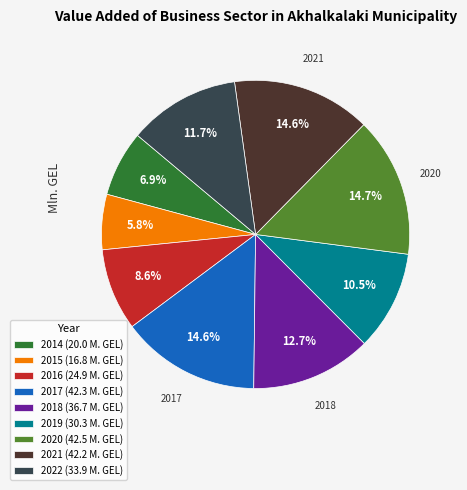

Do 2014 and 2016 together represent more than half of the pie?

No